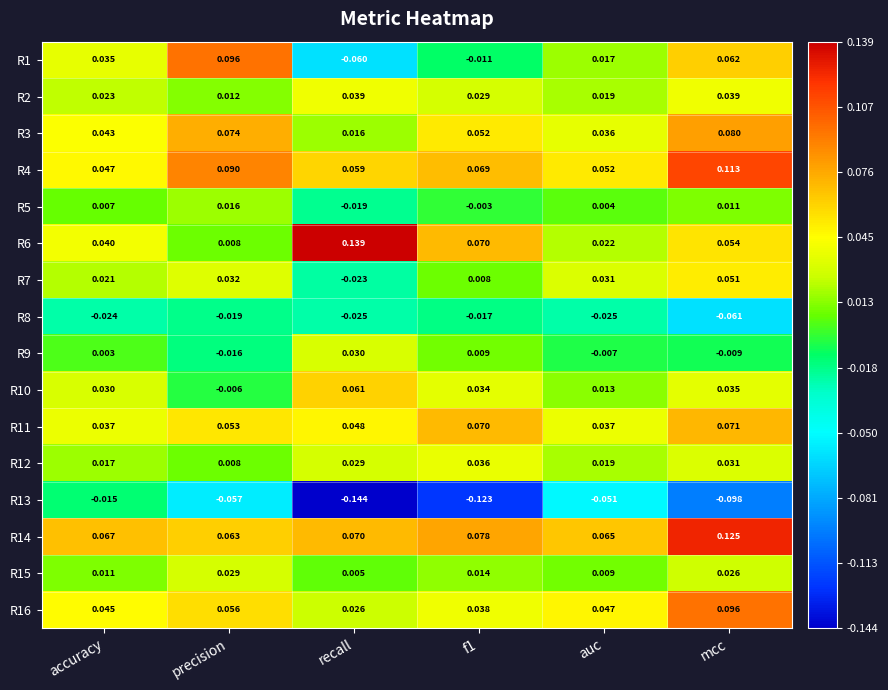

At which category is the sum across all series the highest?

mcc